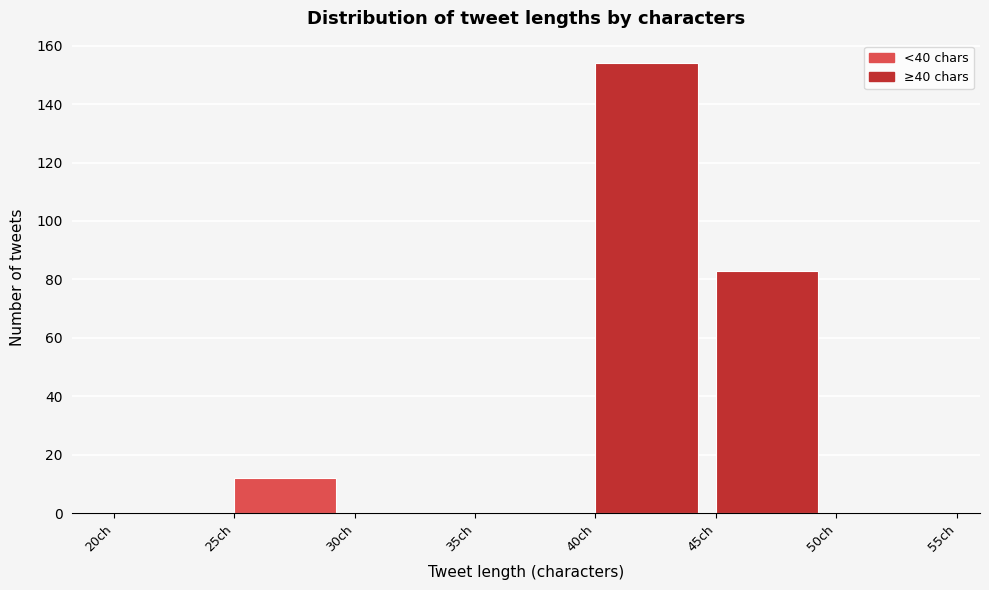

Reading left to right, transcribe this chart: for each bar, give the range it covers on the x-axis and its height. The values are not printed on the chart, so give them approximately, as read against the axis.

20 to 25: 0
25 to 30: 12
30 to 35: 0
35 to 40: 0
40 to 45: 154
45 to 50: 84
50 to 55: 0